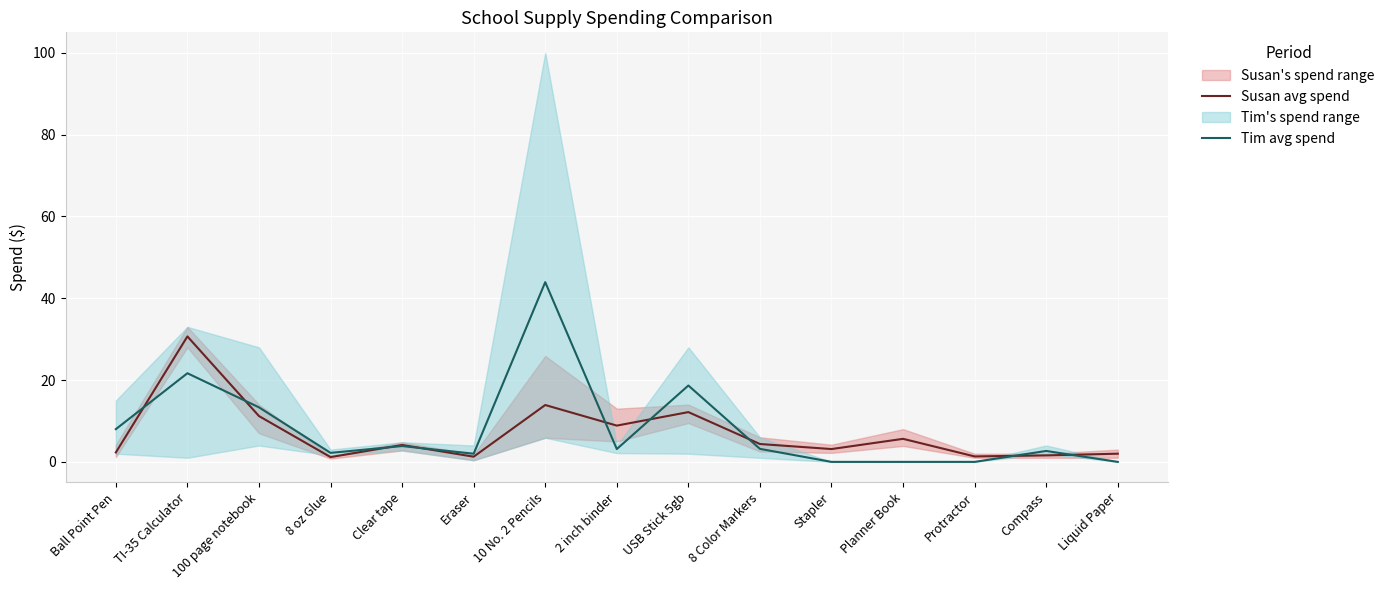

Where does the Tim avg spend series first go above 3?

Ball Point Pen